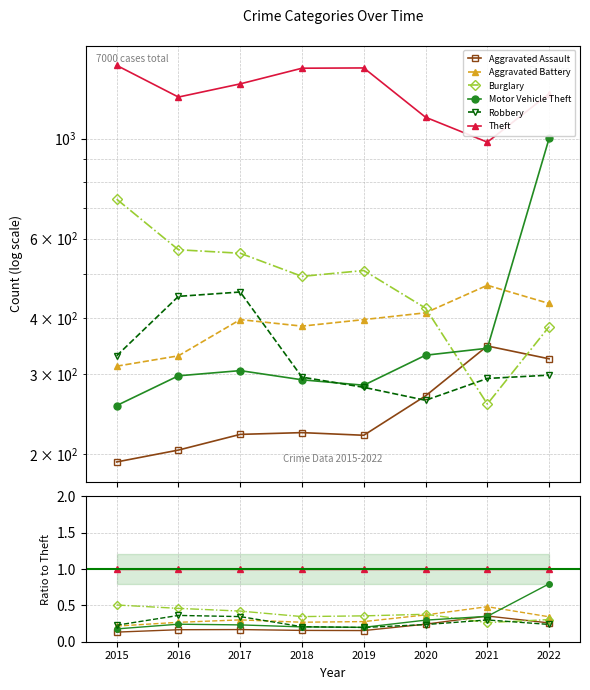

At which category is the sum across all series the highest?

2022